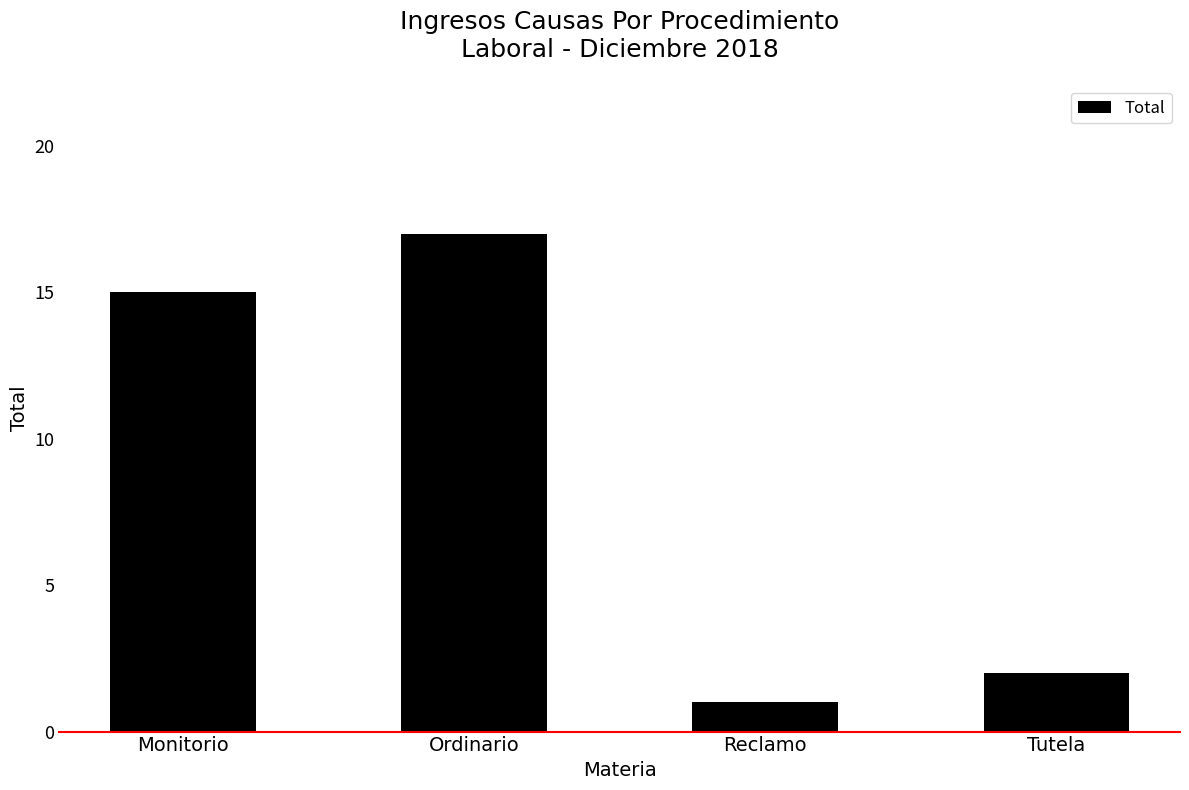

The value at Monitorio is 25. True or false?

False